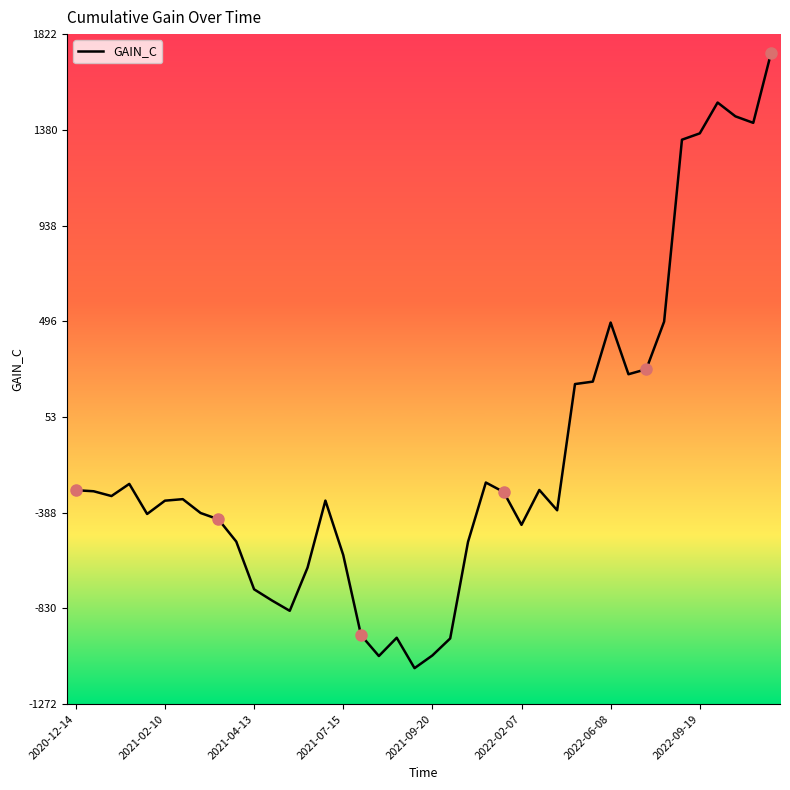

What is the difference between the maximum and minimum values?

2841.9